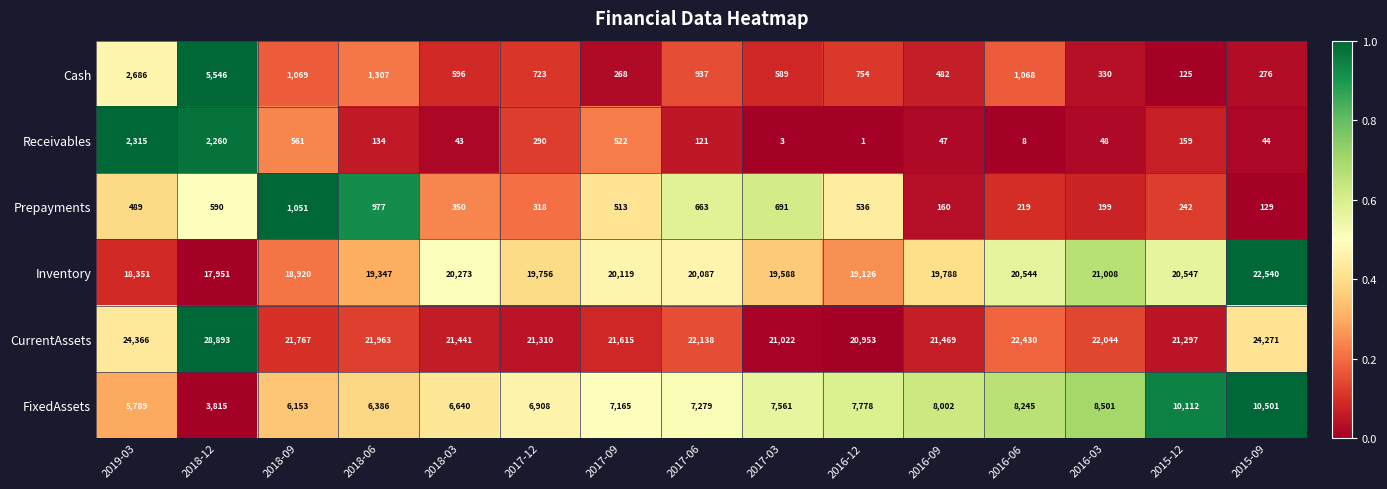

Where is FixedAssets nearest to the value 7158?

2017-09